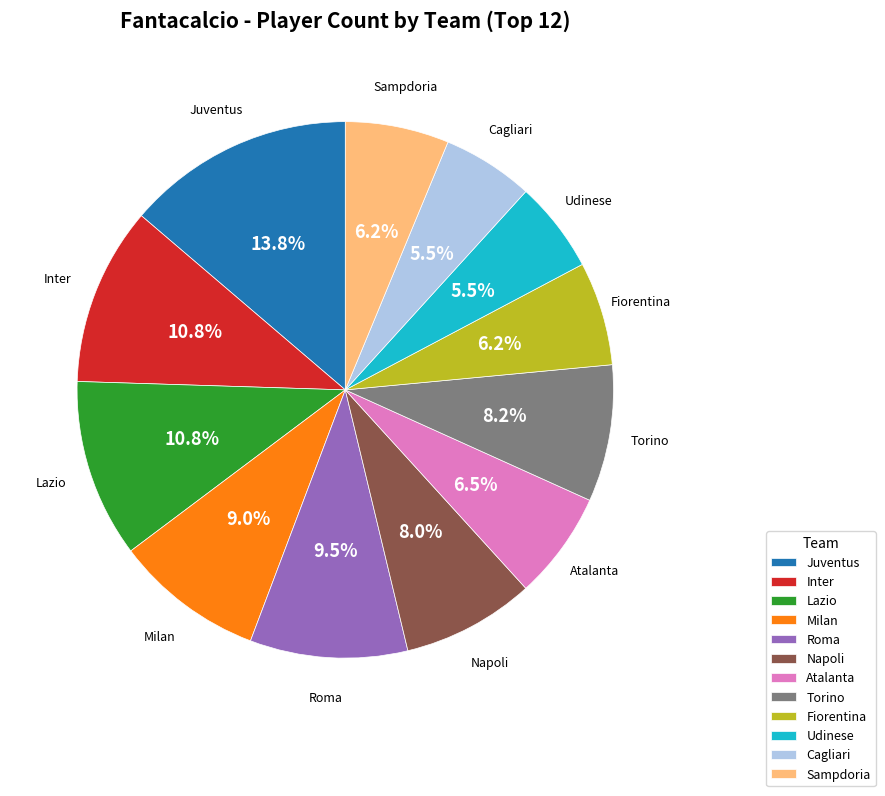

Which category has the biggest portion of the pie?

Juventus